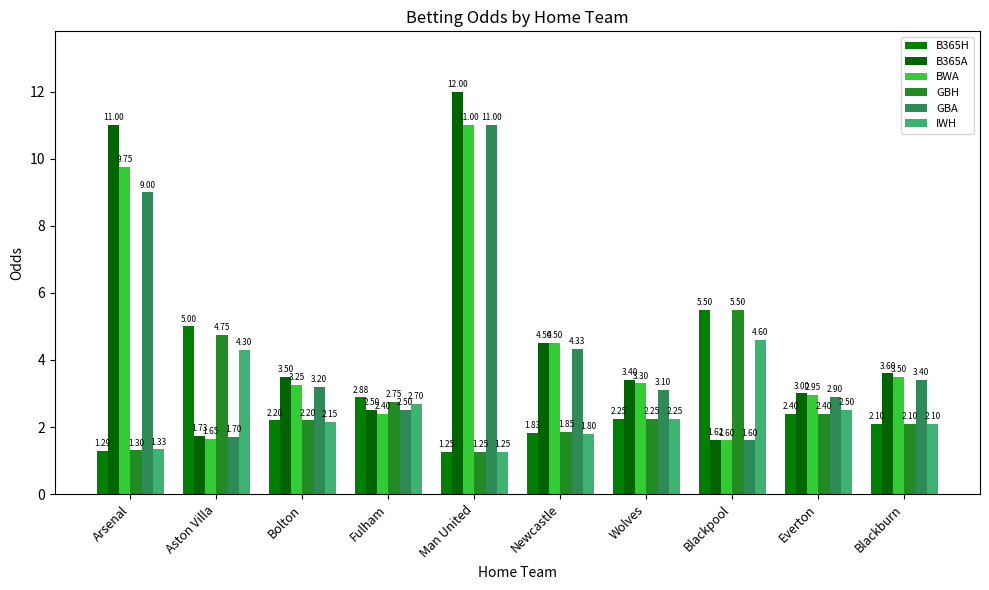

What is the sum of all GBH values?

26.4